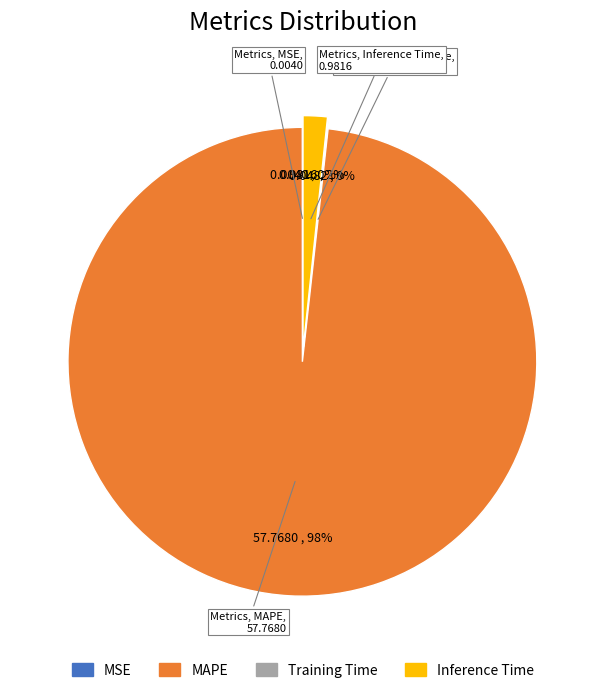

To the nearest percent, what is the average slice percentage?

25%